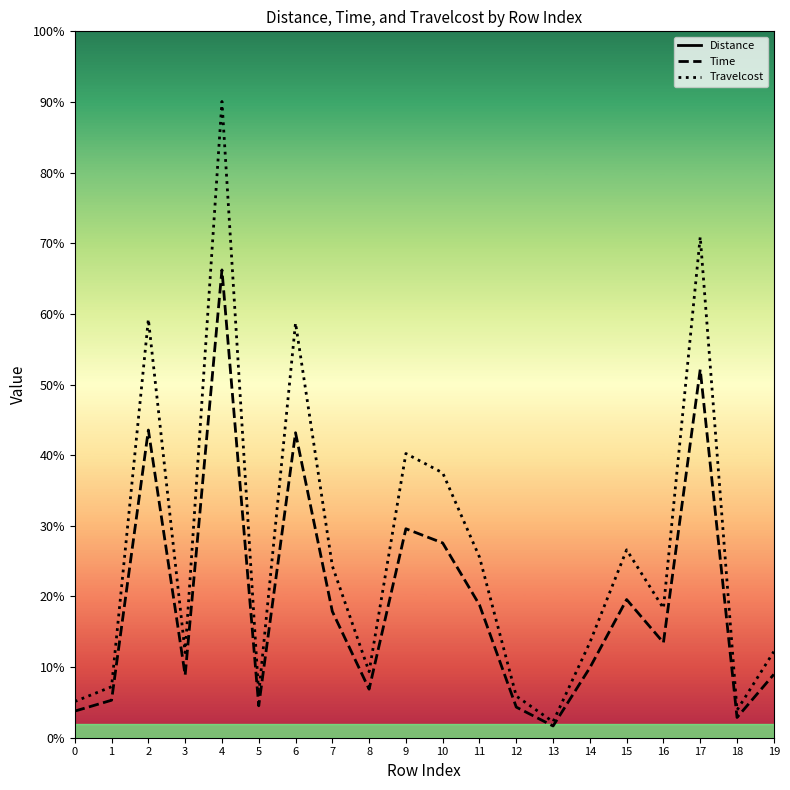

What value does the Time series have at 16?

0.1